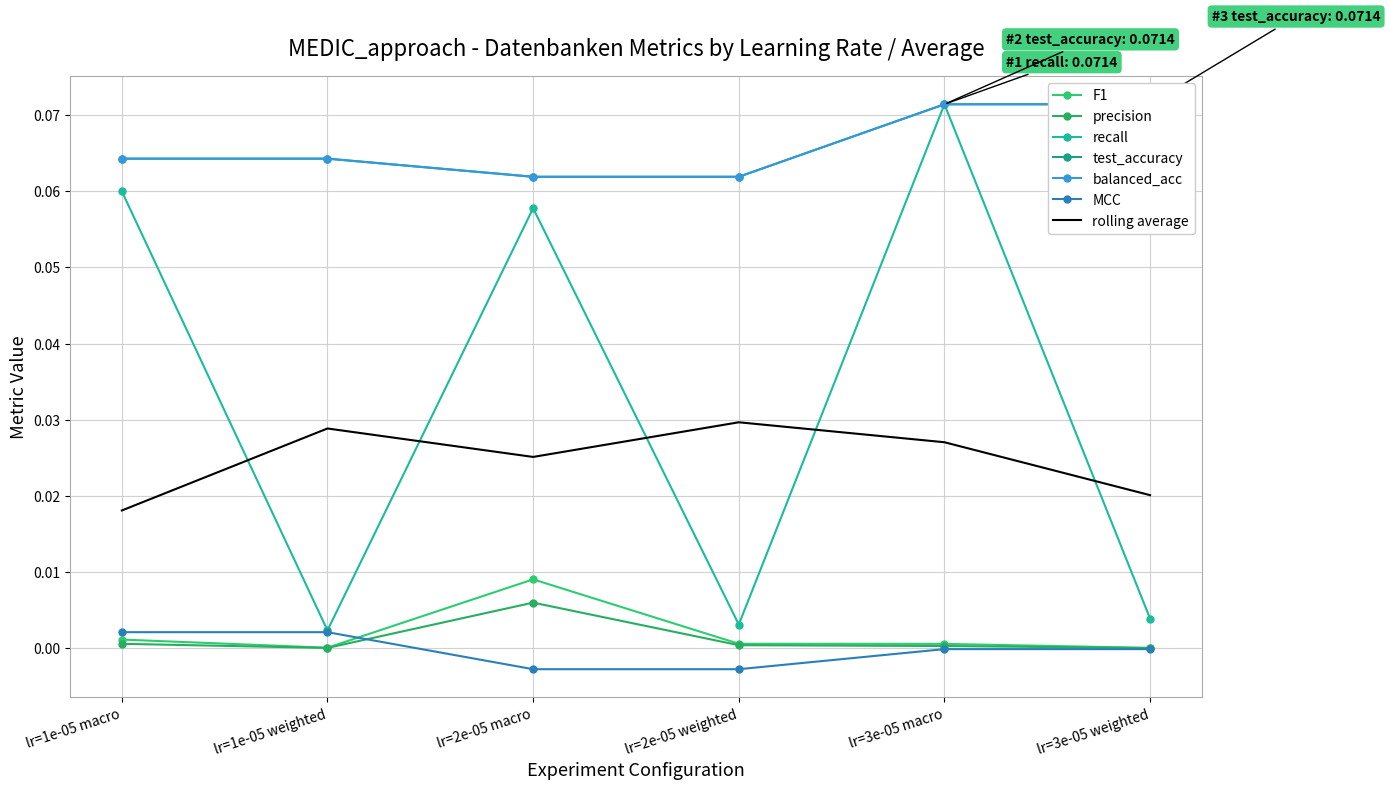

What is the label of the 5th point from the left?

lr=3e-05 macro